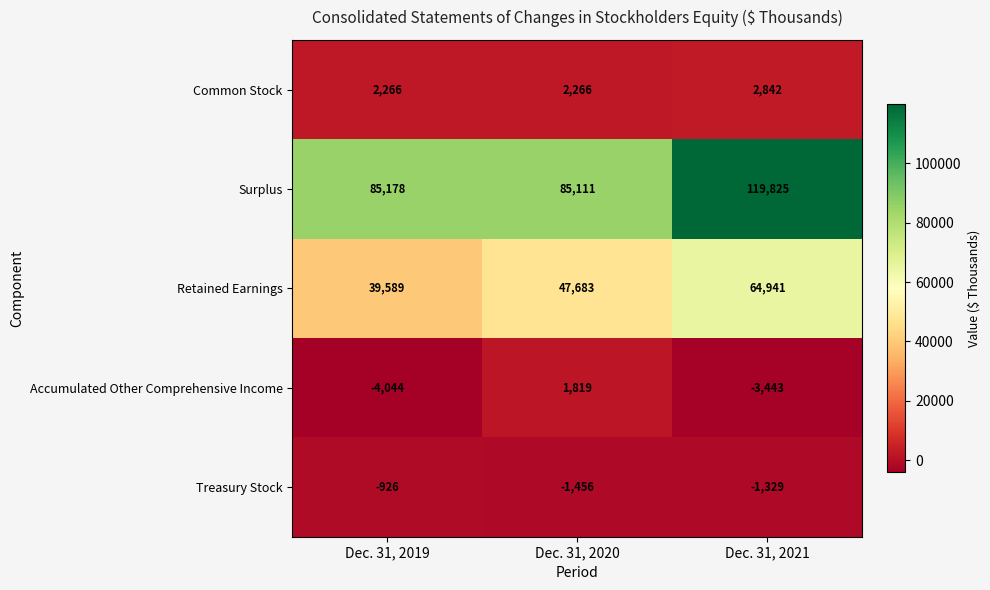

Which series has the widest spread of values?

Surplus